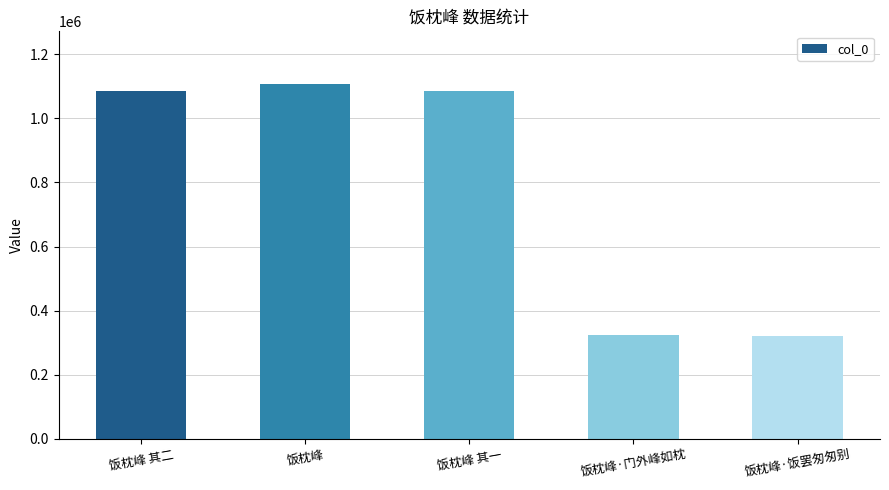

What is the difference between the values at 饭枕峰·饭罢匆匆别 and 饭枕峰 其二?

764676